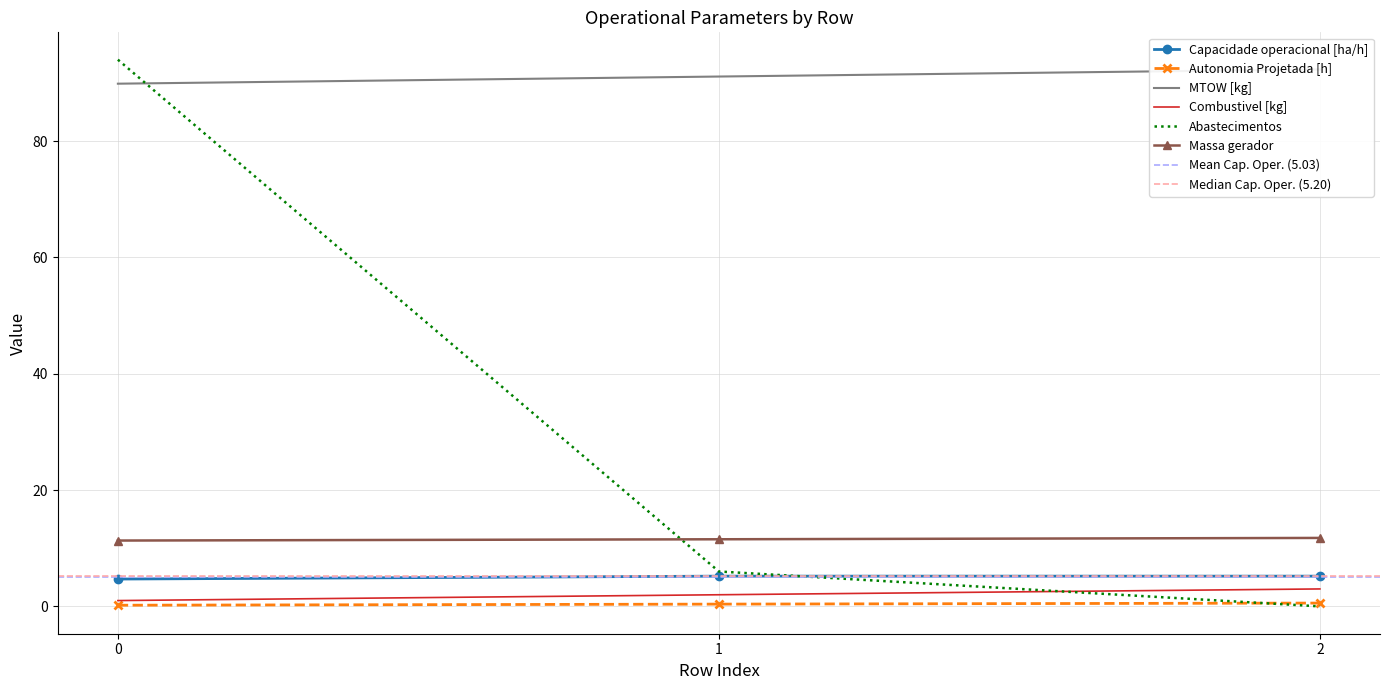

At how many categories does at least one series exceed 68?

3